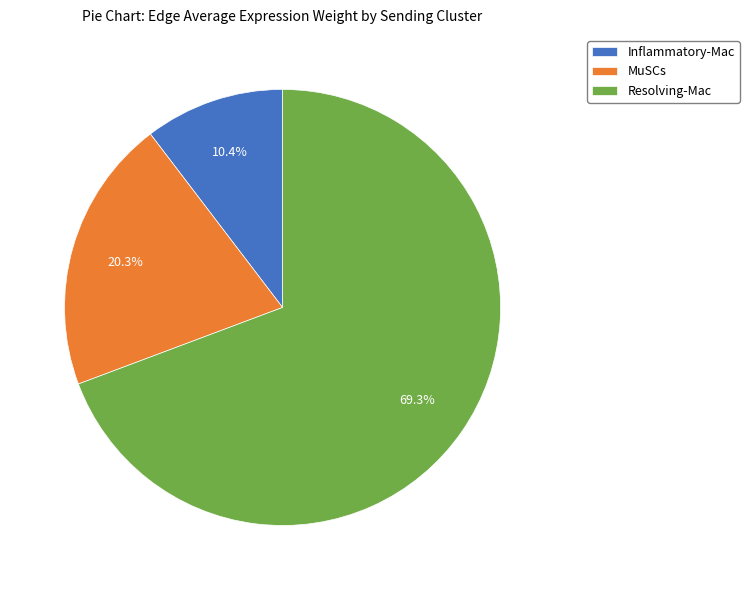

Which category has the biggest portion of the pie?

Resolving-Mac